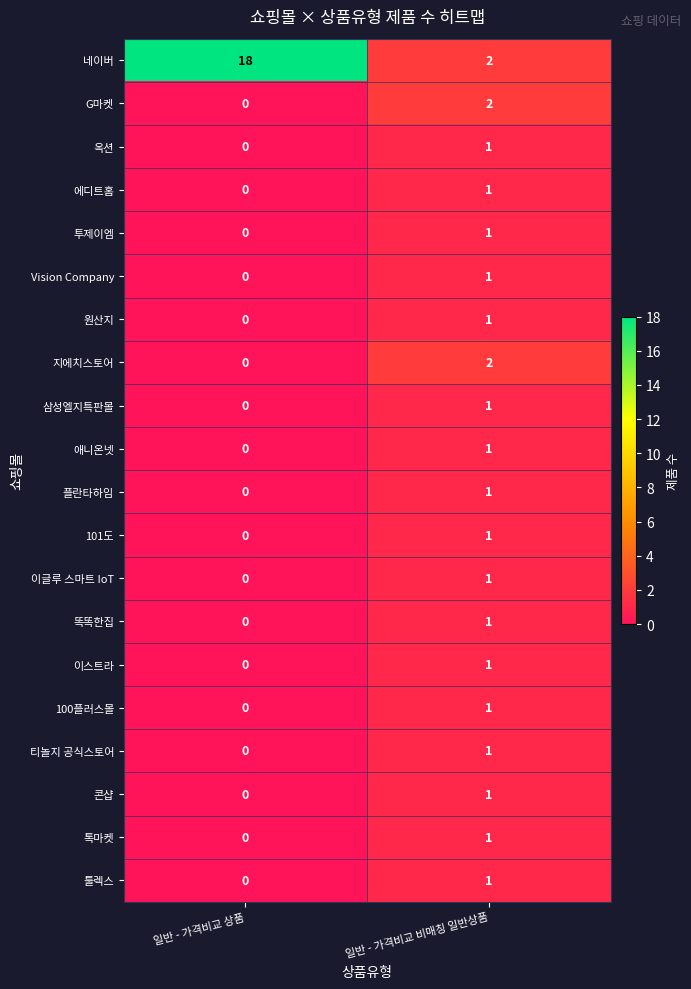

At which label does 네이버 reach its minimum?

일반 - 가격비교 비매칭 일반상품